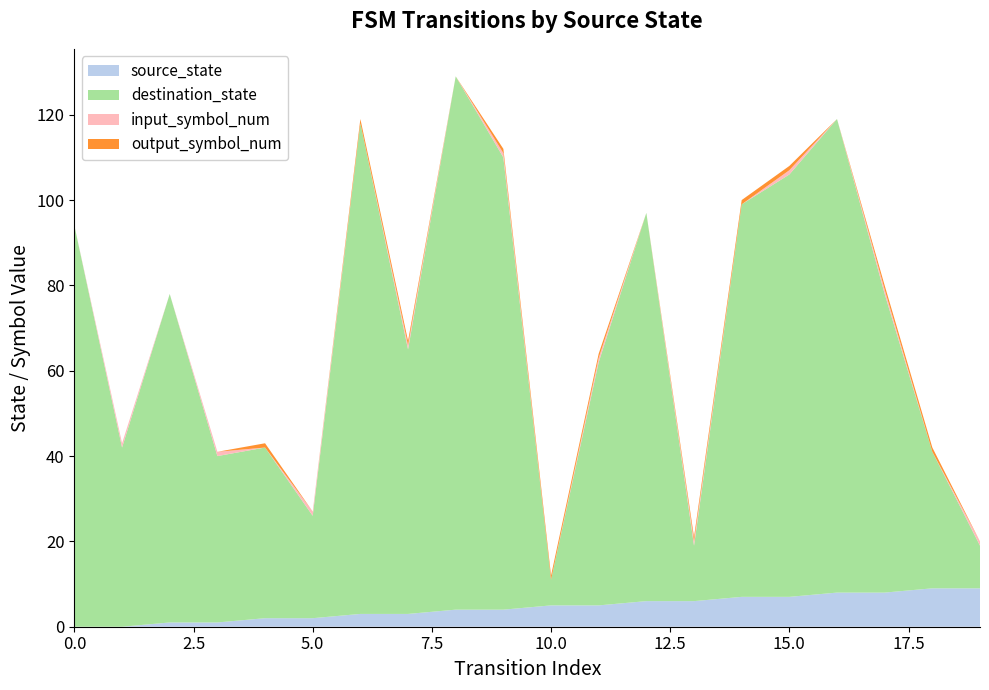

Reading left to right, list all the values displayed in this chart.

source_state: 0=0	1=0	2=1	3=1	4=2	5=2	6=3	7=3	8=4	9=4	10=5	11=5	12=6	13=6	14=7	15=7	16=8	17=8	18=9	19=9
destination_state: 0=94	1=42	2=77	3=39	4=40	5=24	6=115	7=62	8=125	9=106	10=6	11=57	12=91	13=13	14=92	15=99	16=111	17=70	18=32	19=10
input_symbol_num: 0=0	1=1	2=0	3=1	4=0	5=1	6=0	7=1	8=0	9=1	10=0	11=1	12=0	13=1	14=0	15=1	16=0	17=1	18=0	19=1
output_symbol_num: 0=0	1=0	2=0	3=0	4=1	5=0	6=1	7=1	8=0	9=1	10=1	11=1	12=0	13=1	14=1	15=1	16=0	17=1	18=1	19=0